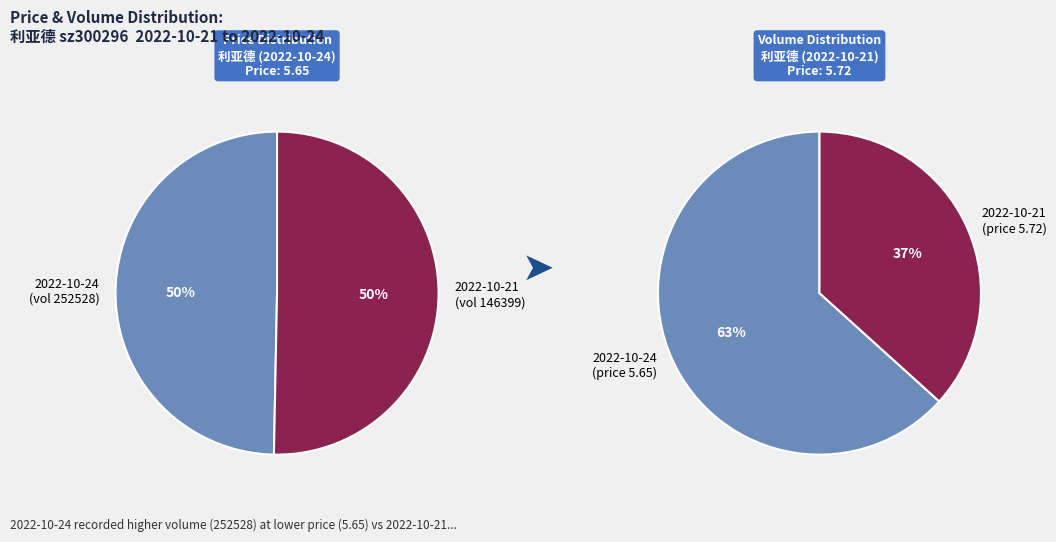

To the nearest percent, what is the difference between the largest and smallest slice percentages?

1%